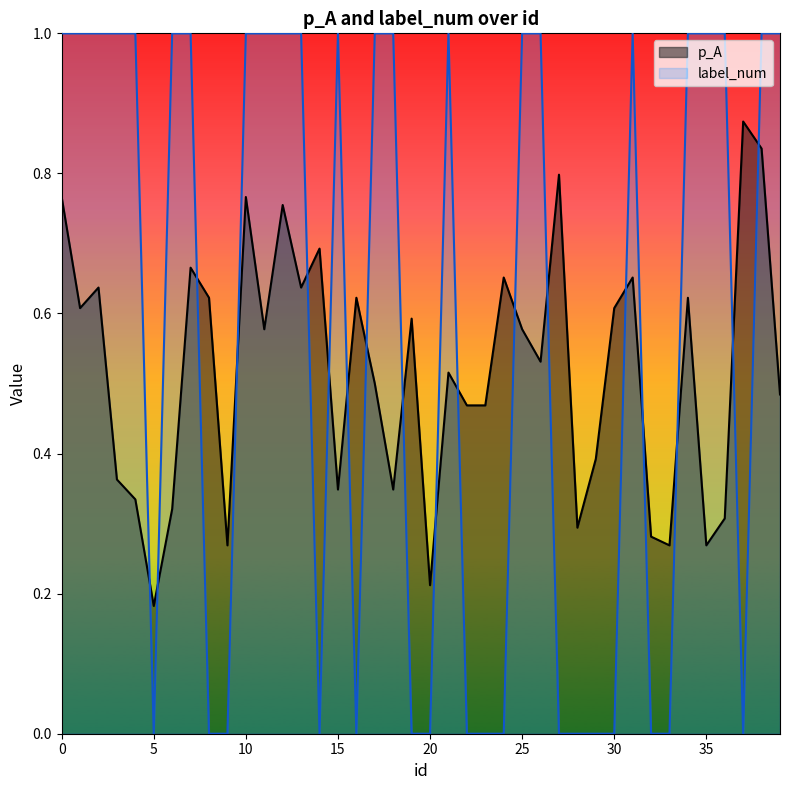

Between 11 and 31, which is larger?

31